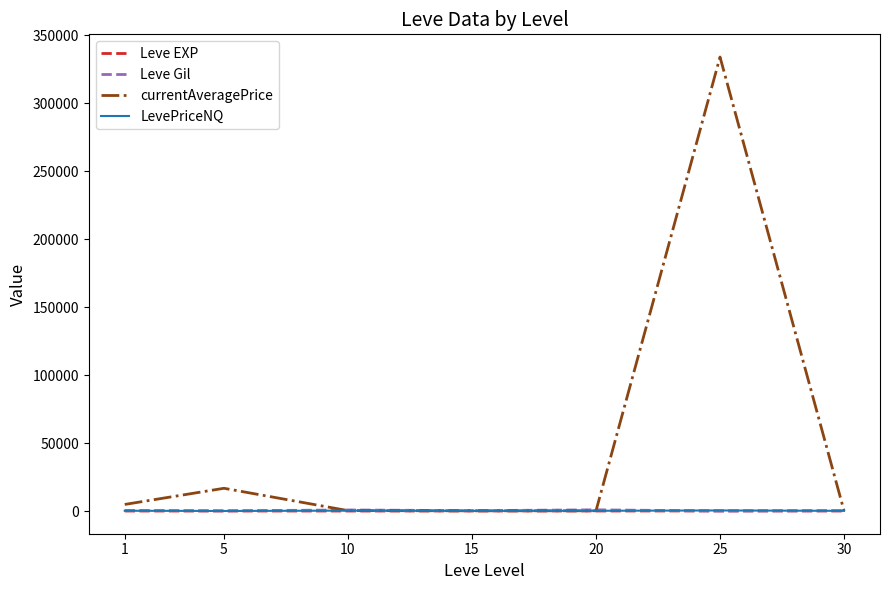

What is the maximum value shown in the chart?

334066